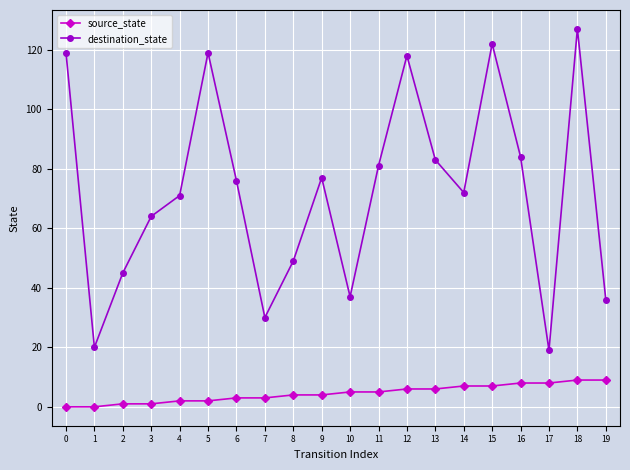

True or false: destination_state and source_state intersect in this chart.

False